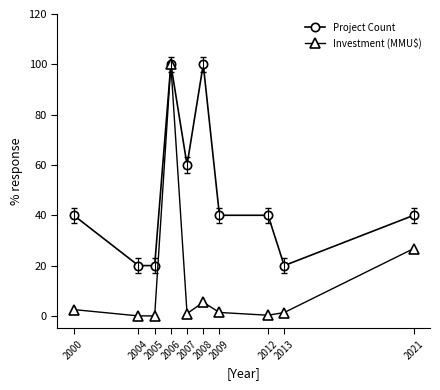

What is the value of the Project Count point at the 2nd from the left?

20.0